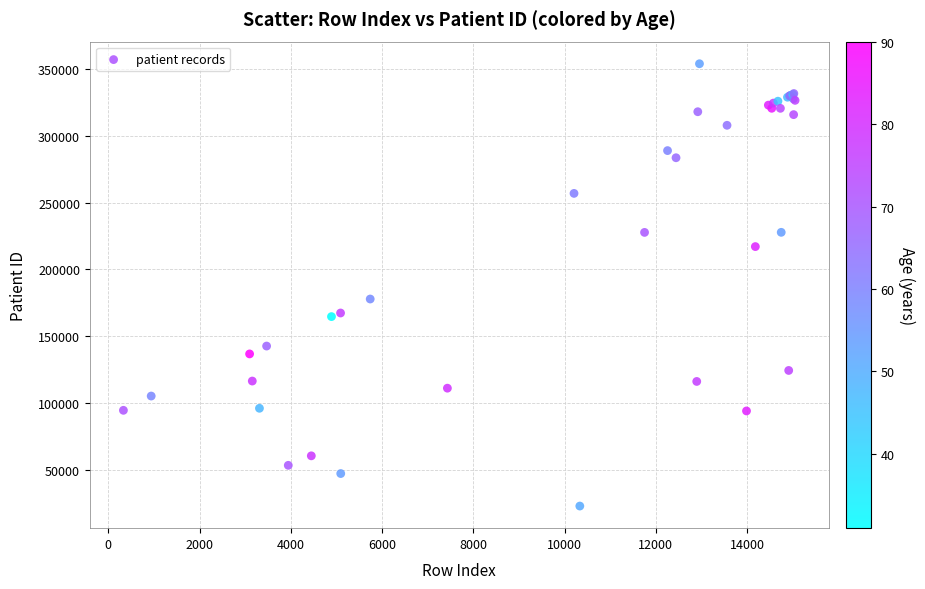

What Y value in the scatter plot is closest to 188360?

177787